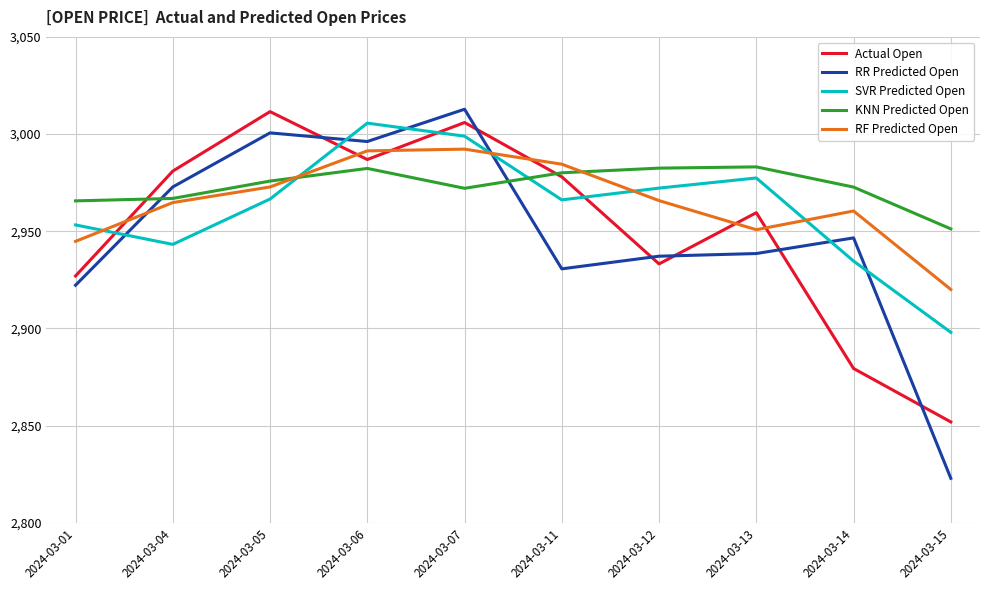

How many categories are shown in the chart?

10